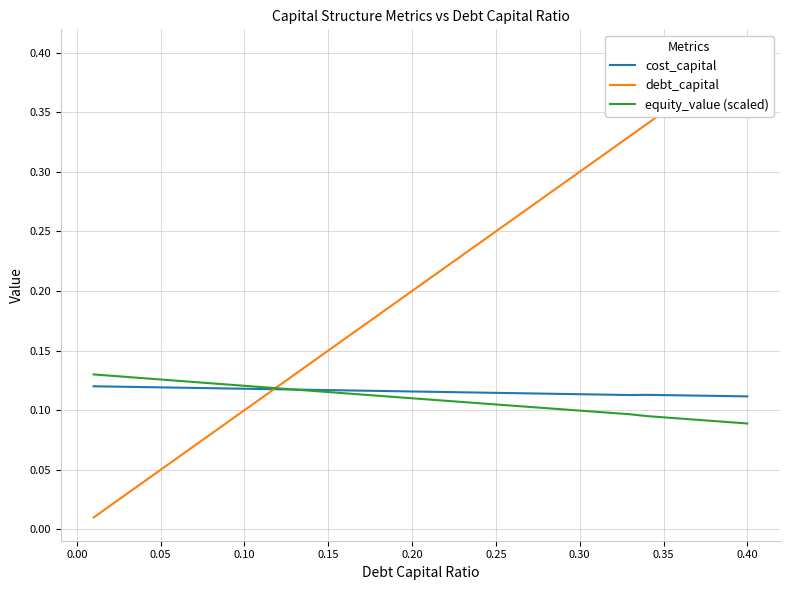

What is the difference between the maximum and second lowest values in the debt_capital series?

0.4